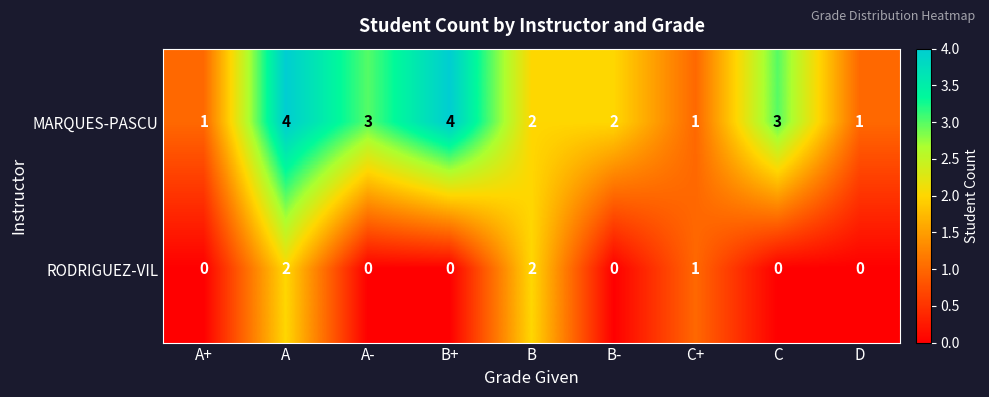

Which series has the largest range (max minus min)?

MARQUES-PASCU